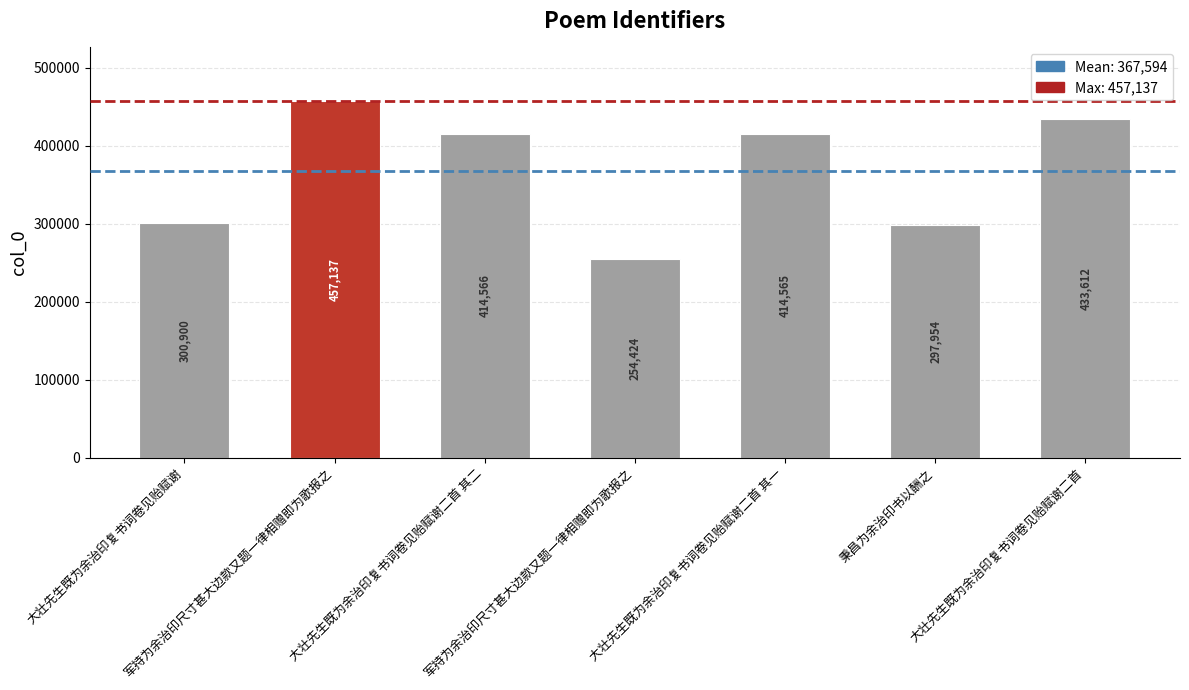

At which label does the data first exceed 414565?

军持为余治印尺寸甚大边款又题一律相赠即为歌报之